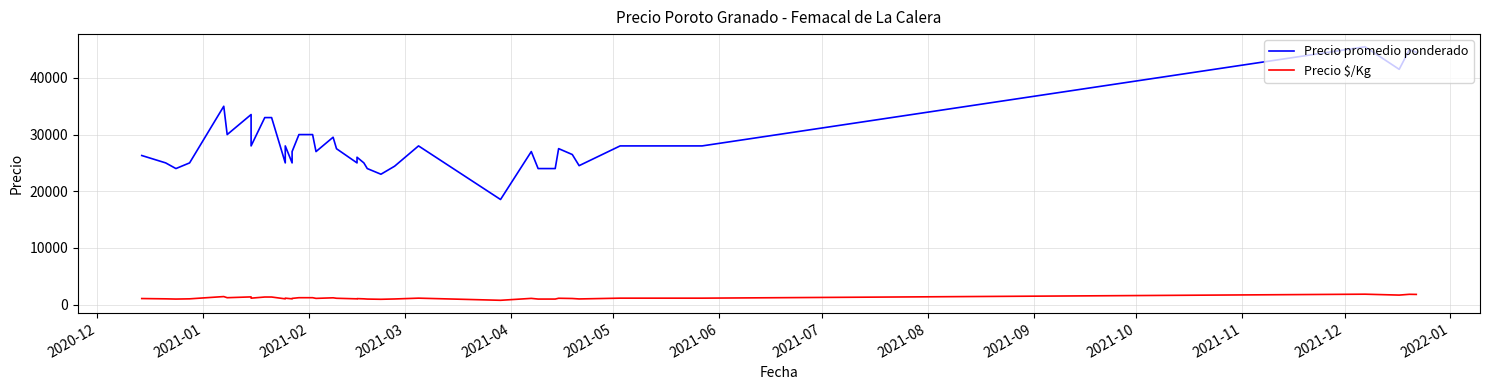

How many values in the Precio promedio ponderado series are below 27500?

20